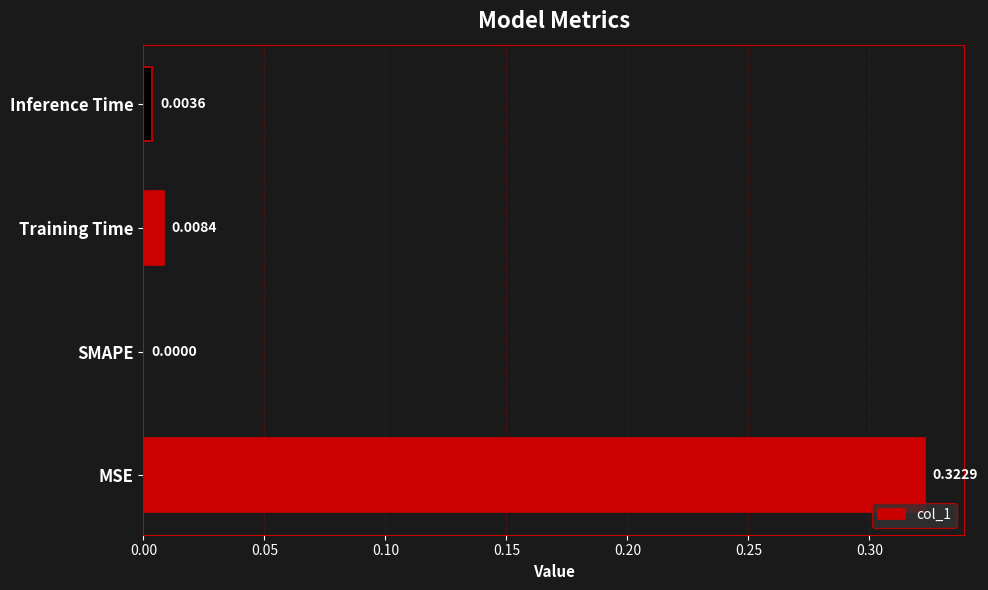

Which category has the highest value across all series?

MSE